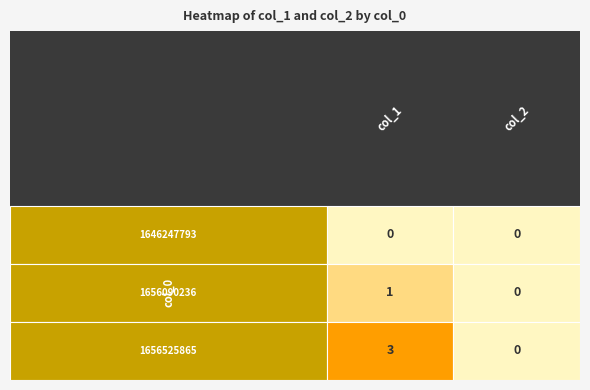

At how many categories does at least one series exceed 1?

1